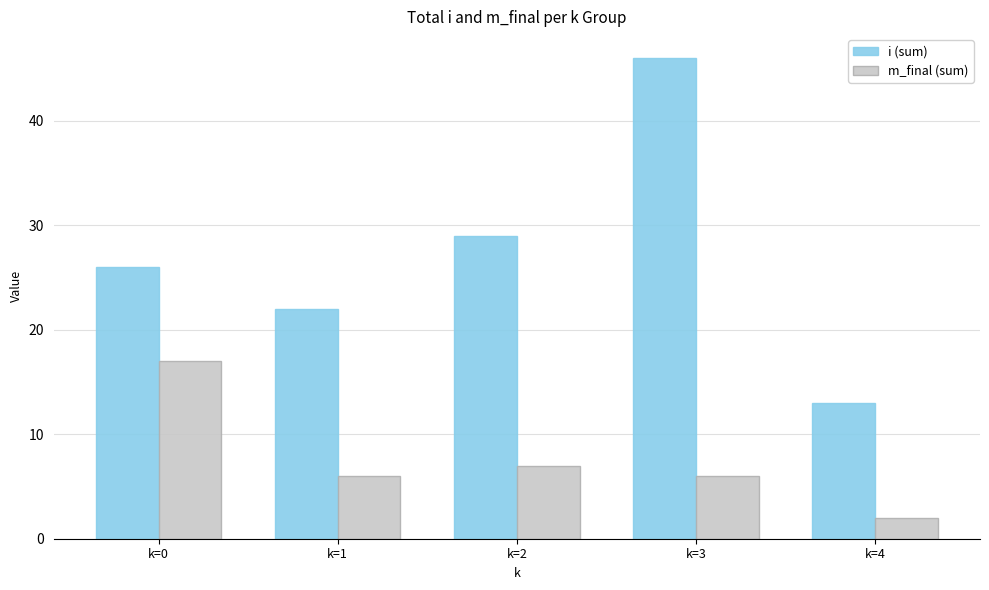

What is the highest value of the i (sum) series?

46